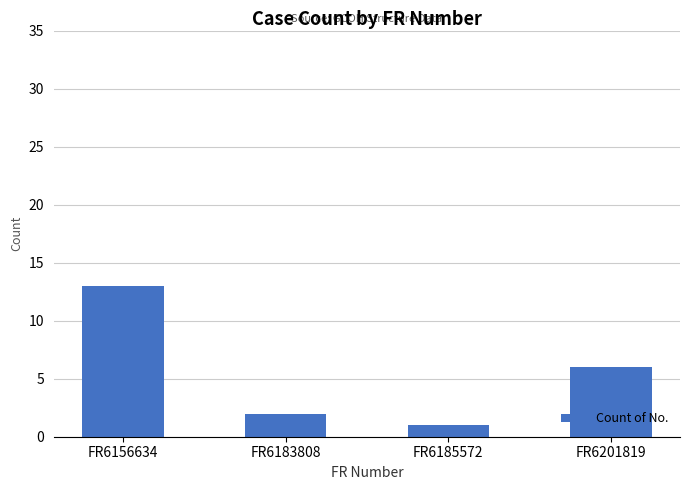

What value does the data have at FR6201819, to the nearest 10?

10